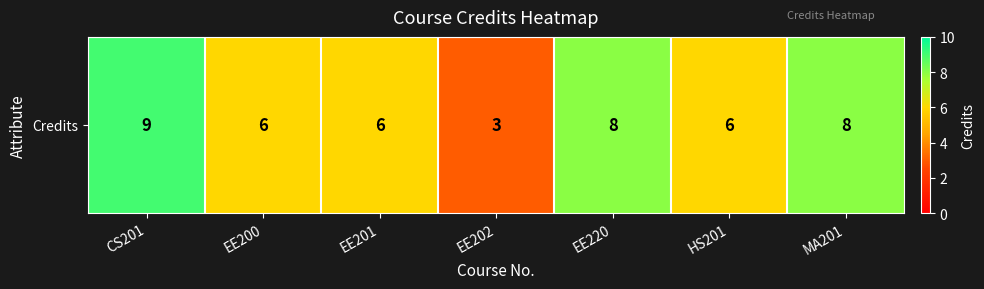

Read the value at EE201.

6